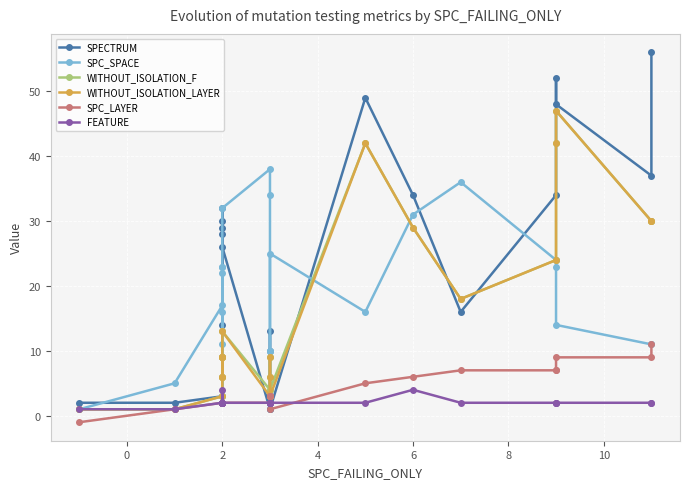

What is the highest value of the WITHOUT_ISOLATION_LAYER series?

47